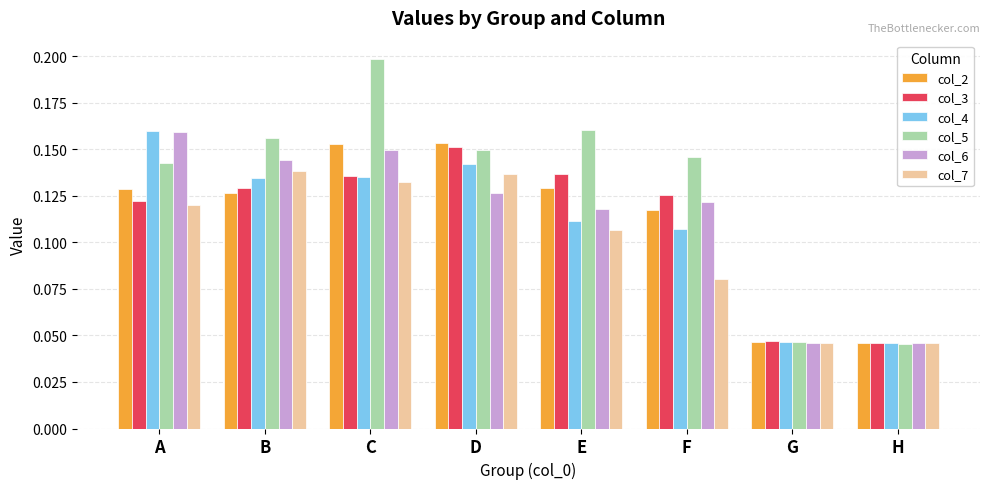

At which label does col_5 reach its peak?

C